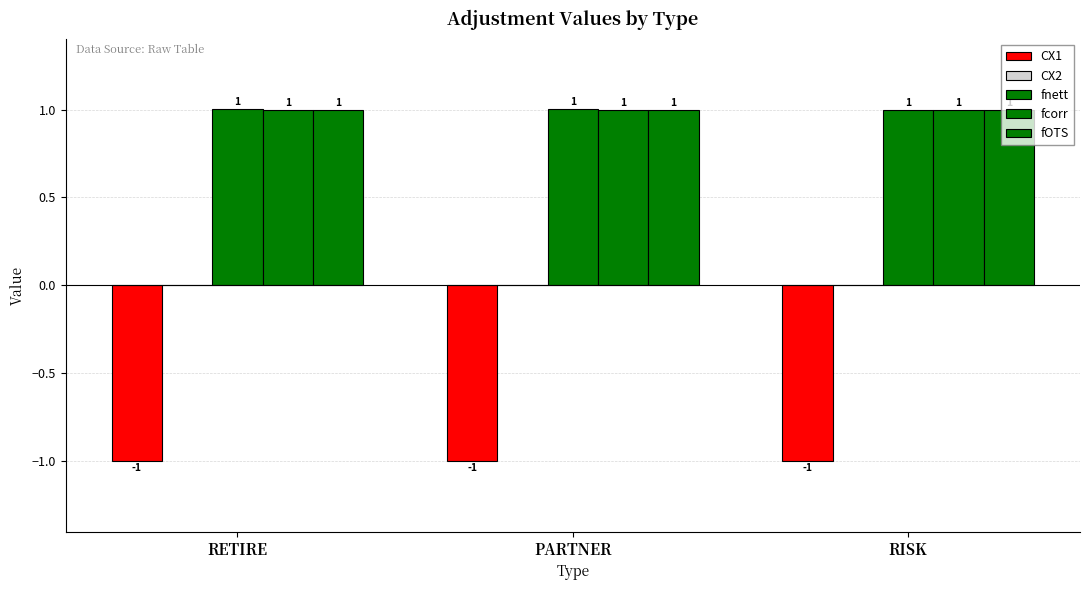

Rank the series by their maximum value, from highest to lowest.

fnett, fcorr, fOTS, CX2, CX1